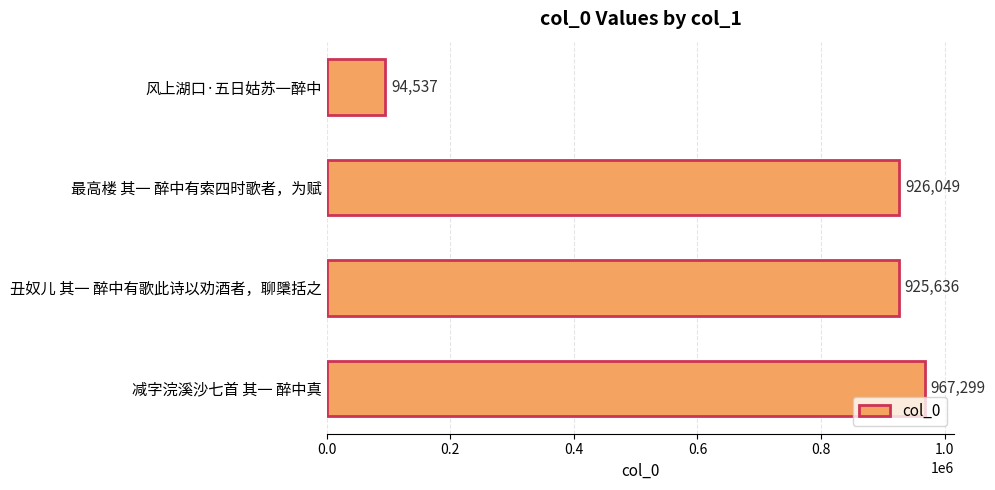

List the labels in order of value, smallest first.

风上湖口·五日姑苏一醉中, 丑奴儿 其一 醉中有歌此诗以劝酒者，聊檃括之, 最高楼 其一 醉中有索四时歌者，为赋, 减字浣溪沙七首 其一 醉中真